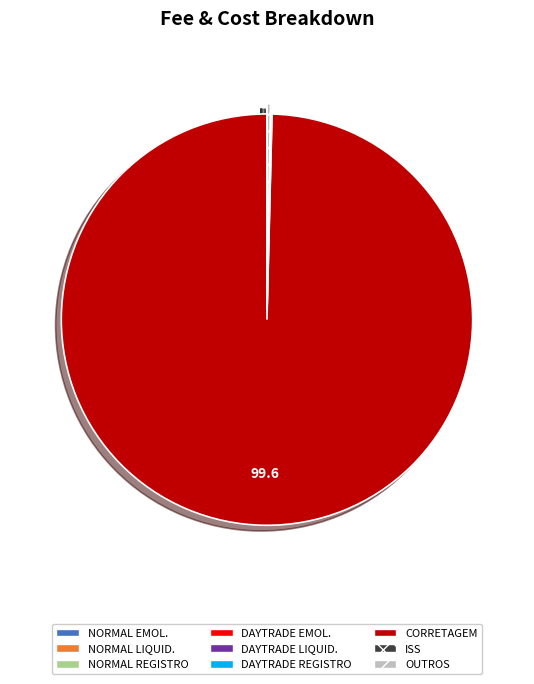

The CORRETAGEM slice represents 100% of the pie. True or false?

True